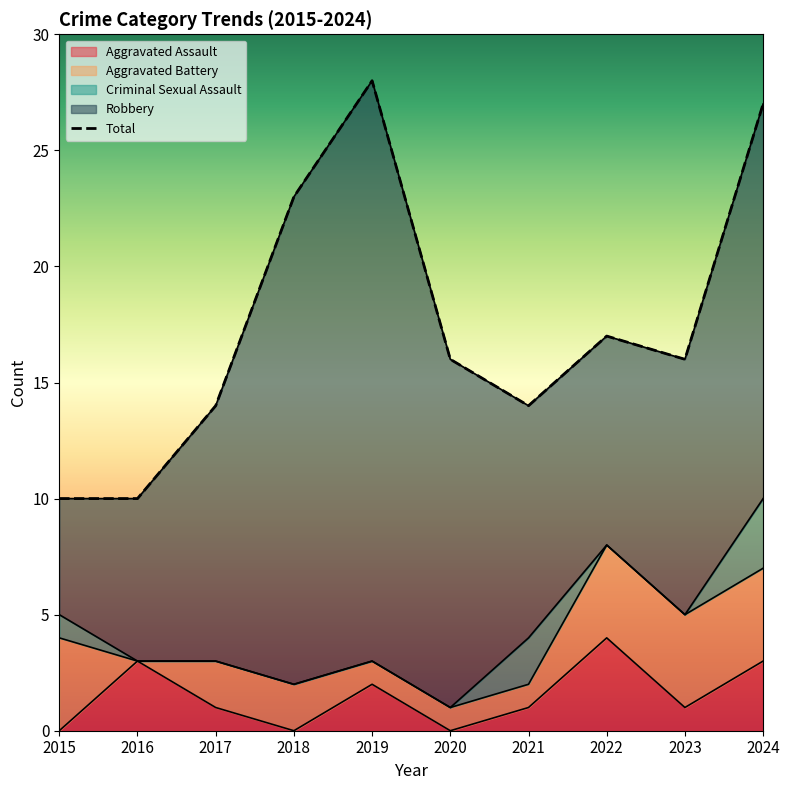

List the labels in order of value, largest first.

2019, 2024, 2018, 2022, 2020, 2023, 2017, 2021, 2015, 2016